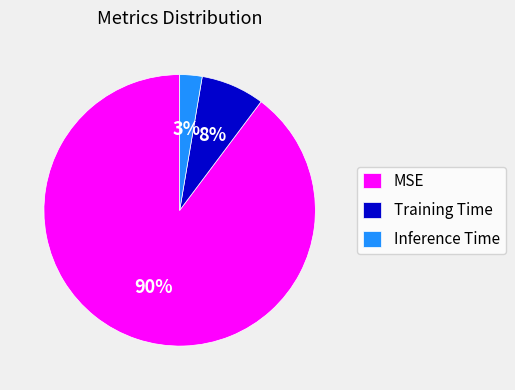

Which category has the smallest portion of the pie?

Inference Time